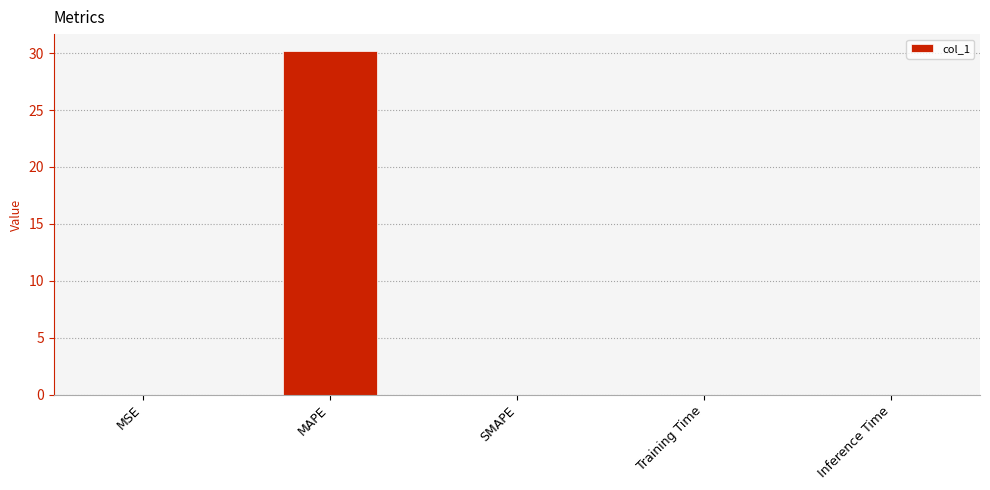

Which label corresponds to the largest value in the chart?

MAPE